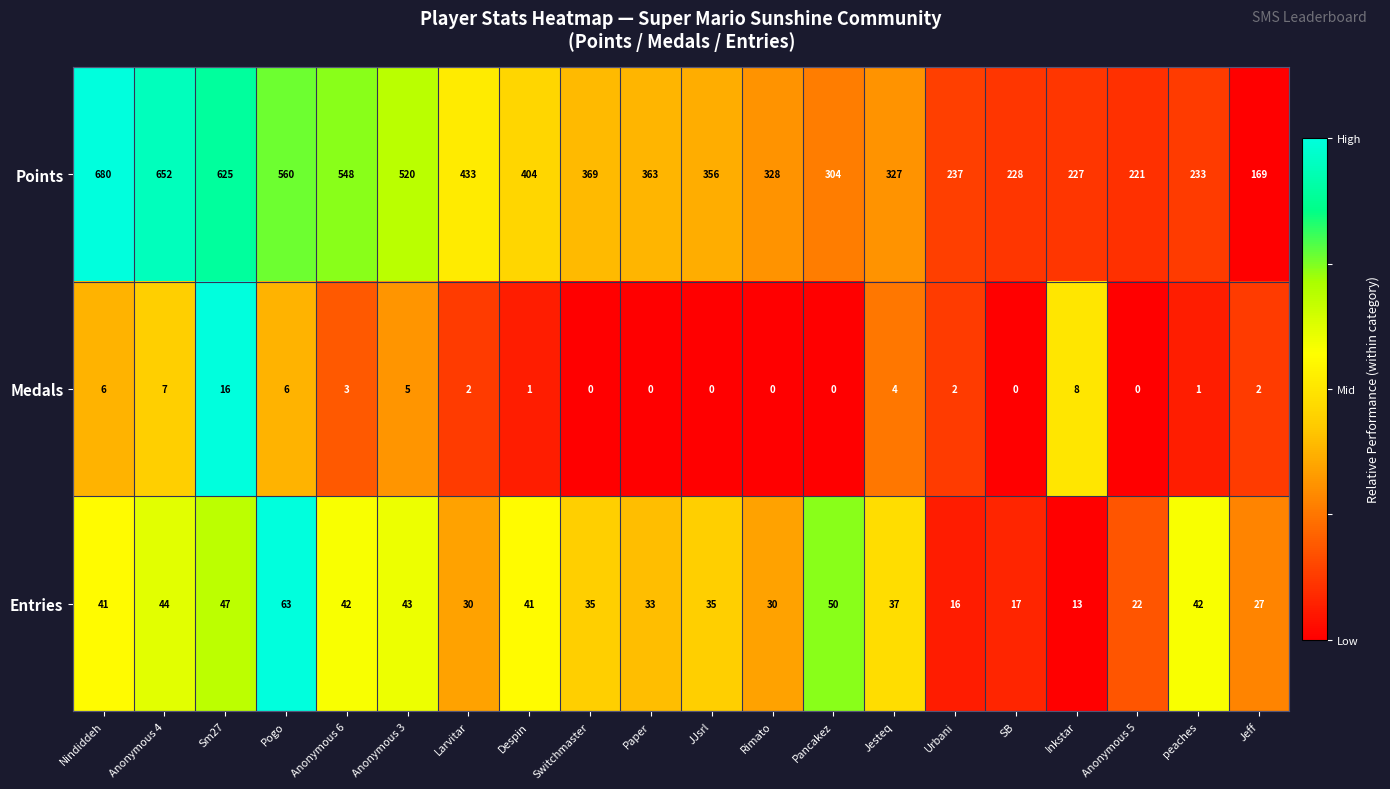

Rank the series at SB from lowest to highest value.

Medals, Entries, Points